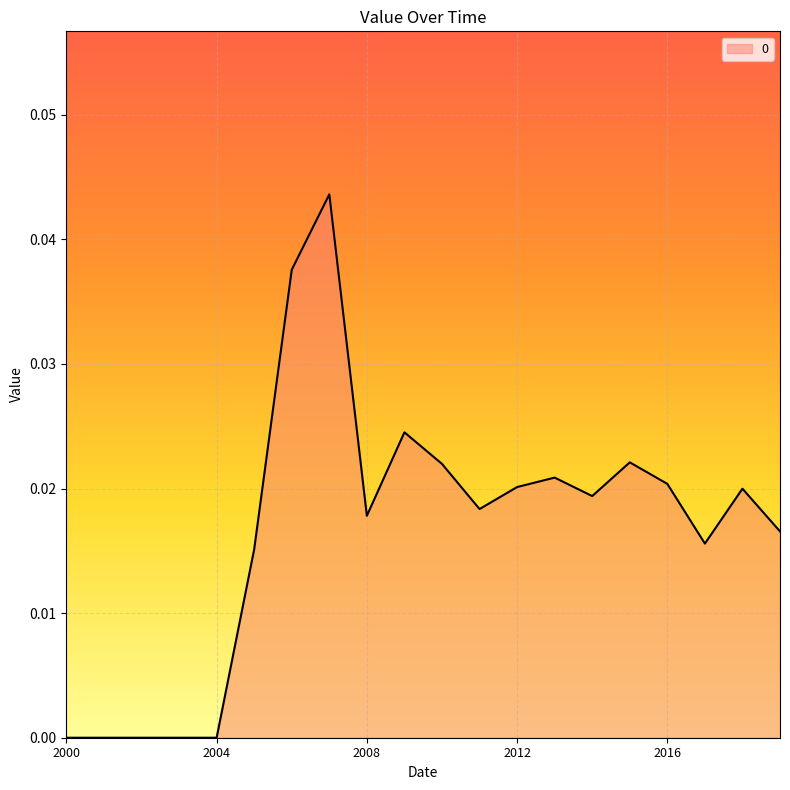

How many lines are shown in the chart?

1